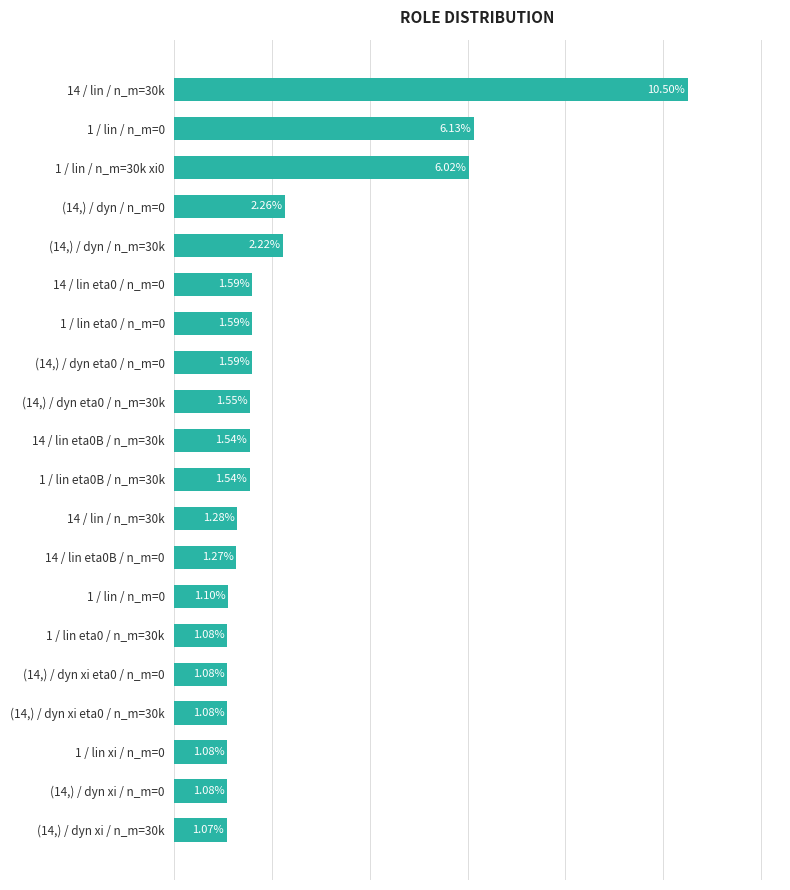

What is the average value?

2.3